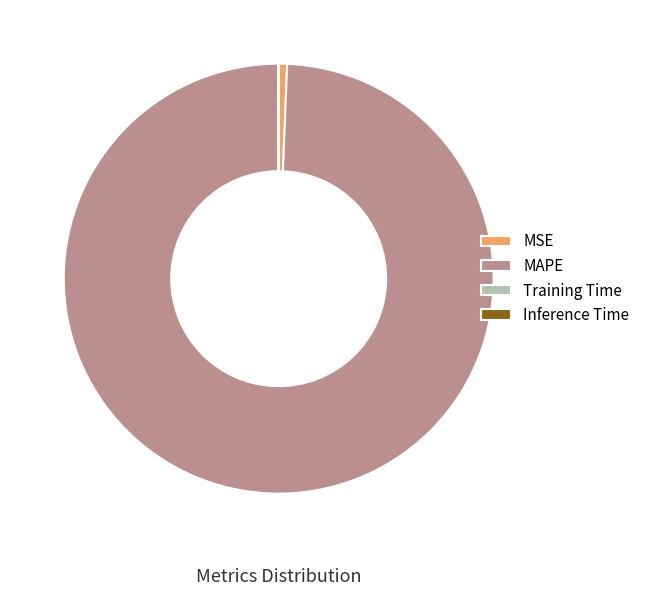

Which category has the biggest portion of the pie?

MAPE